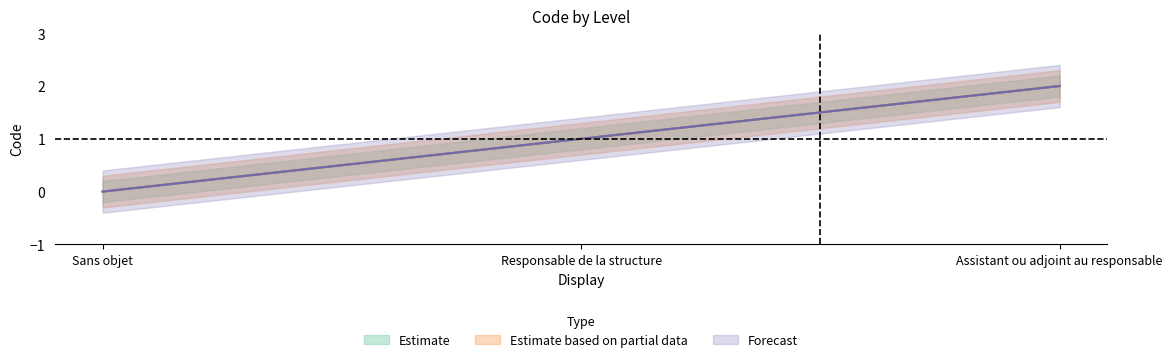

Reading left to right, list all the values displayed in this chart.

Estimate: Sans objet=0	Responsable de la structure=1	Assistant ou adjoint au responsable=2
Estimate based on partial data: Sans objet=0	Responsable de la structure=1	Assistant ou adjoint au responsable=2
Forecast: Sans objet=0	Responsable de la structure=1	Assistant ou adjoint au responsable=2